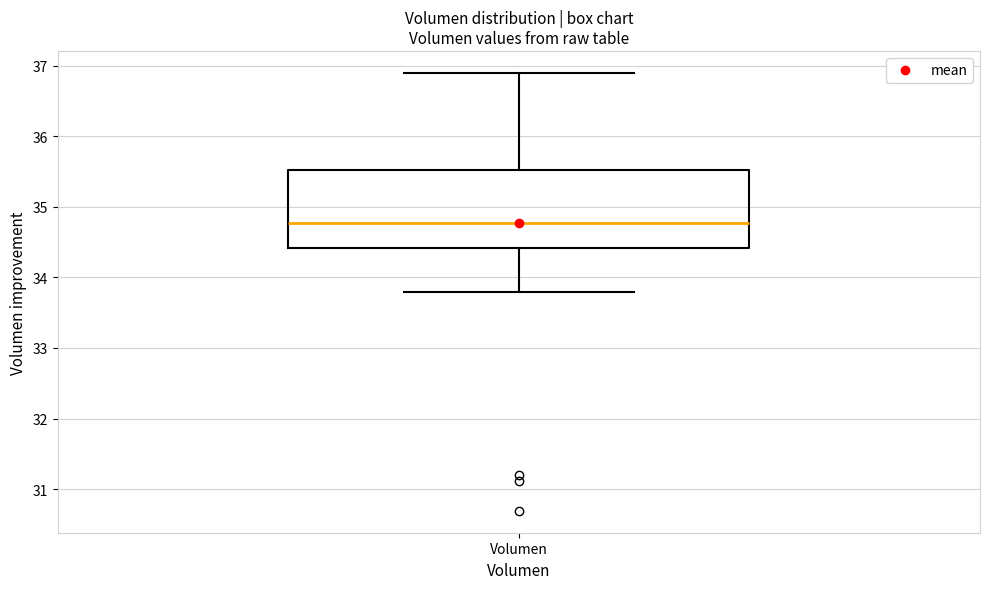

Read this box plot against the y-axis: the position of the median line, the range covered by the box, and the ends of both whiskers. The values are not printed on the chart, so give them approximately, as read against the axis.

median 34.8, box 34.4 to 35.5, whiskers 33.8 to 36.9